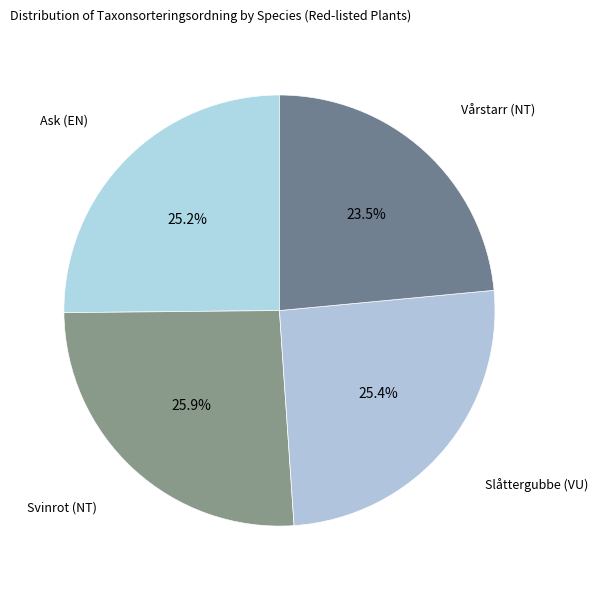

To the nearest percent, what is the combined percentage of Ask (EN) and Svinrot (NT)?

51%